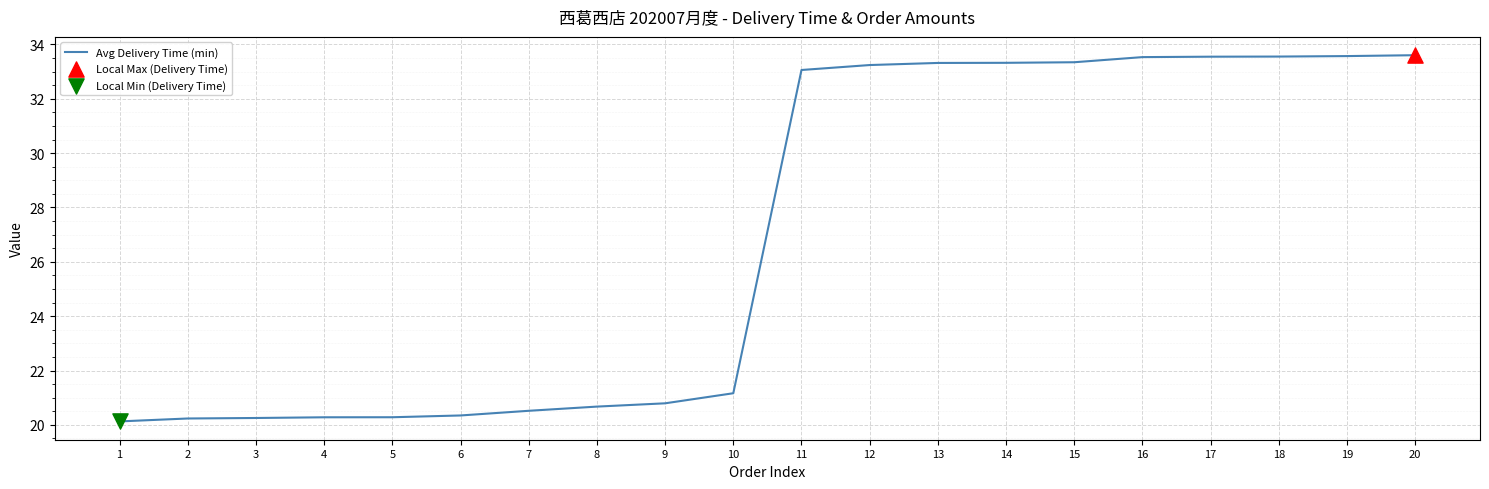

What is the change in value from 8 to 20?

+12.9